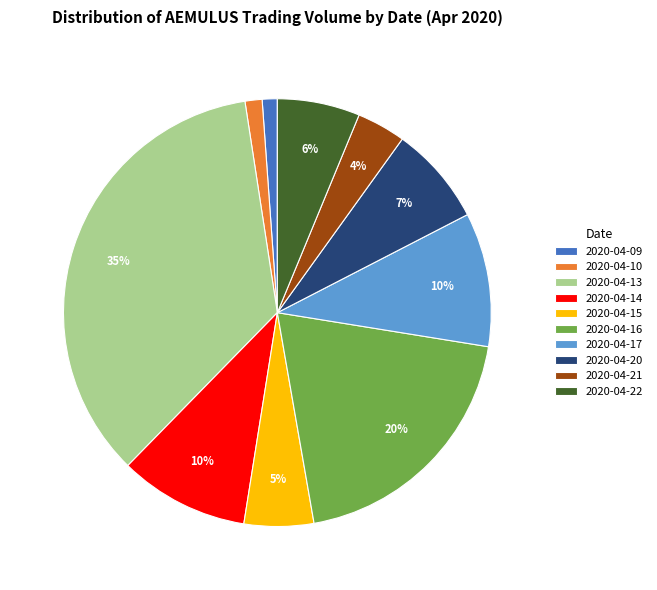

True or false: 2020-04-20 accounts for 20% of the total.

False